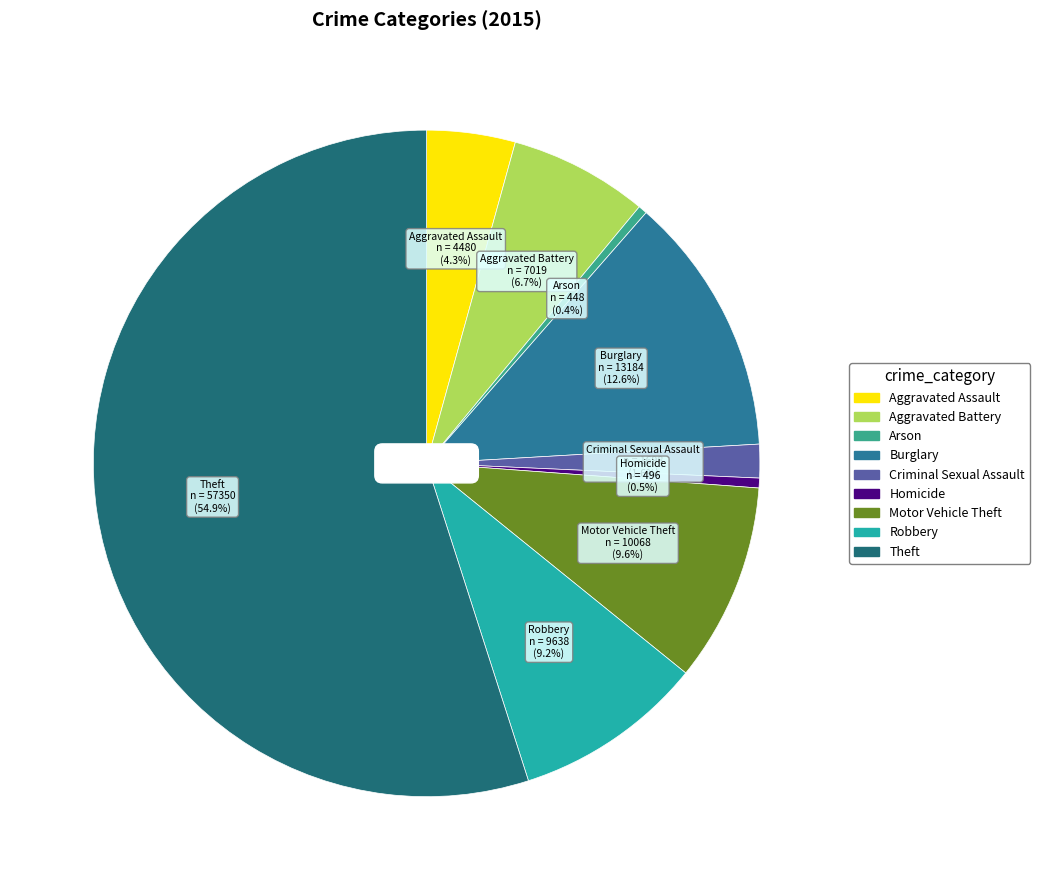

Is there any slice that represents more than half of the pie?

Yes